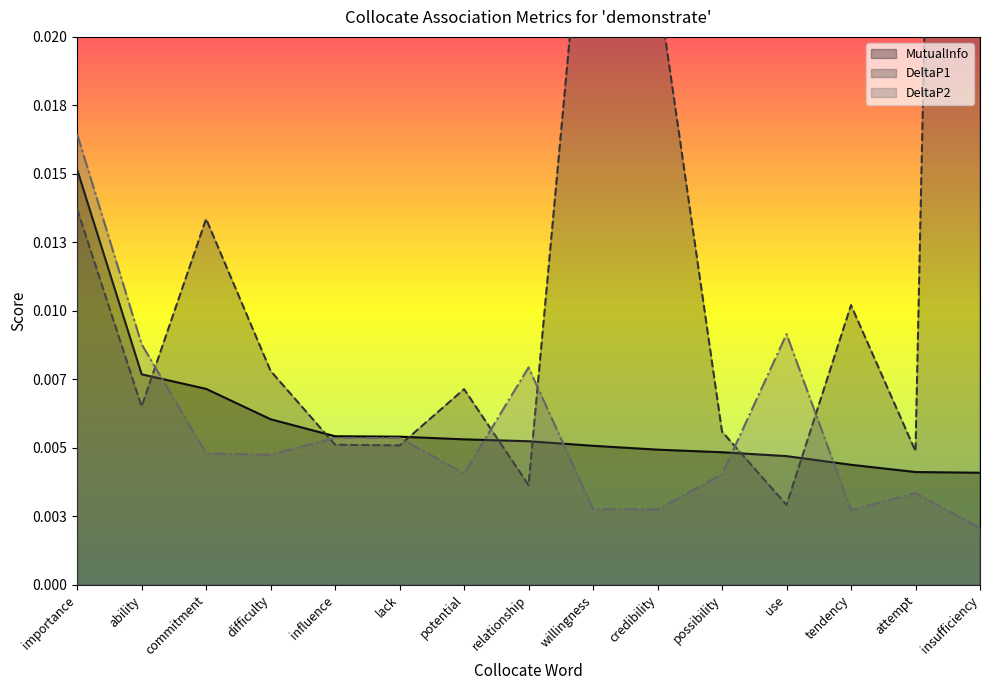

In DeltaP1, how many points are lower than both neighbors (excluding endpoints)?

5